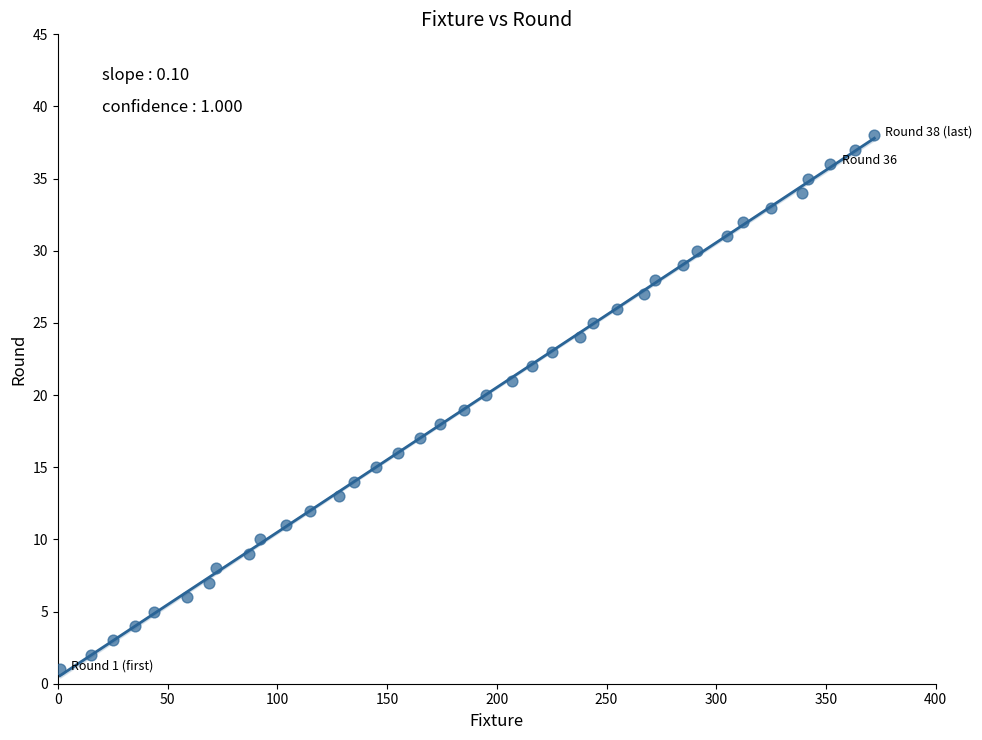

What is the range of X values (max minus min)?

371